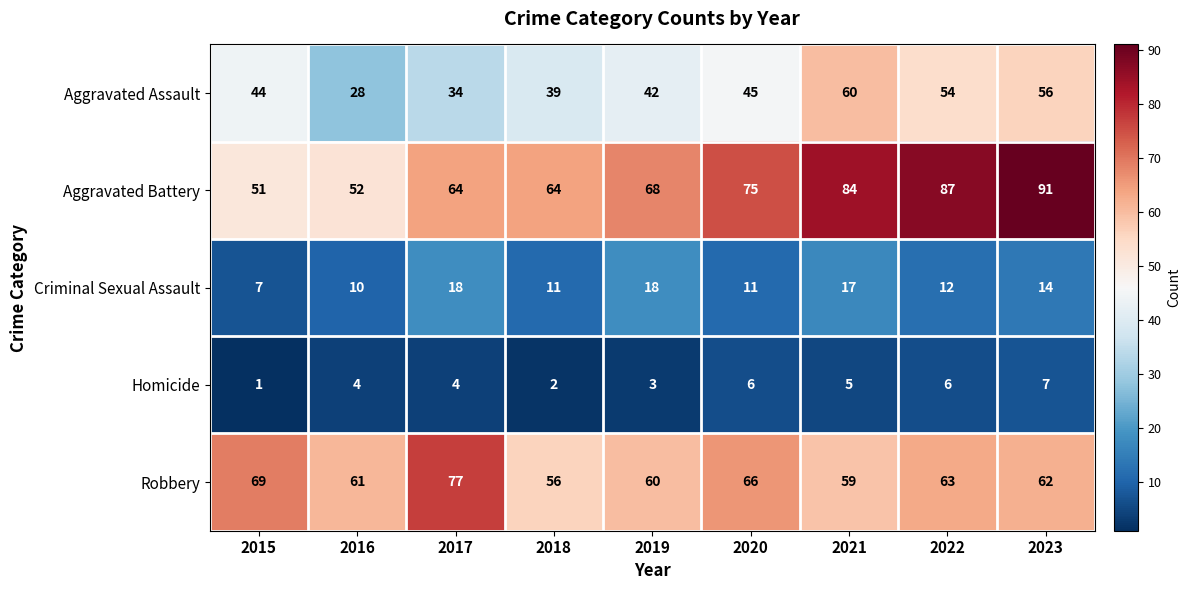

True or false: Aggravated Battery has a value of 75 at 2020.

True